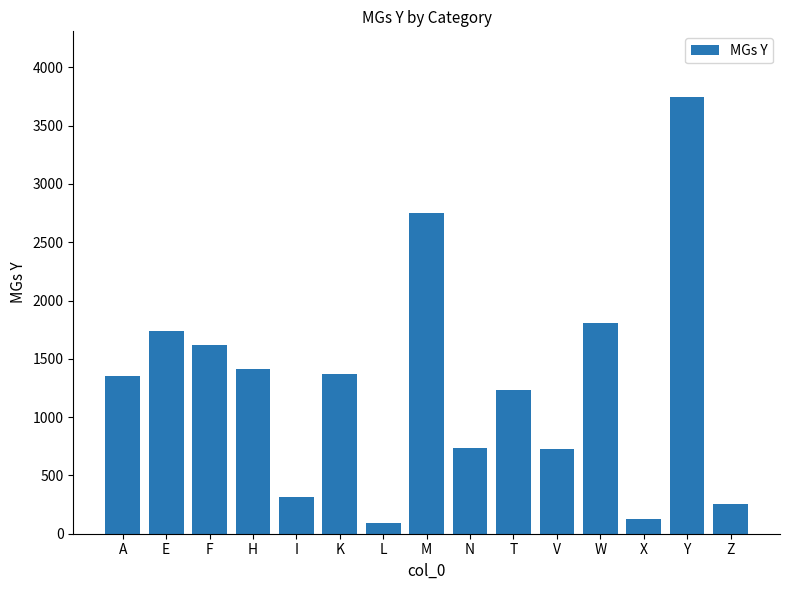

True or false: the data shows 1184 at E.

False